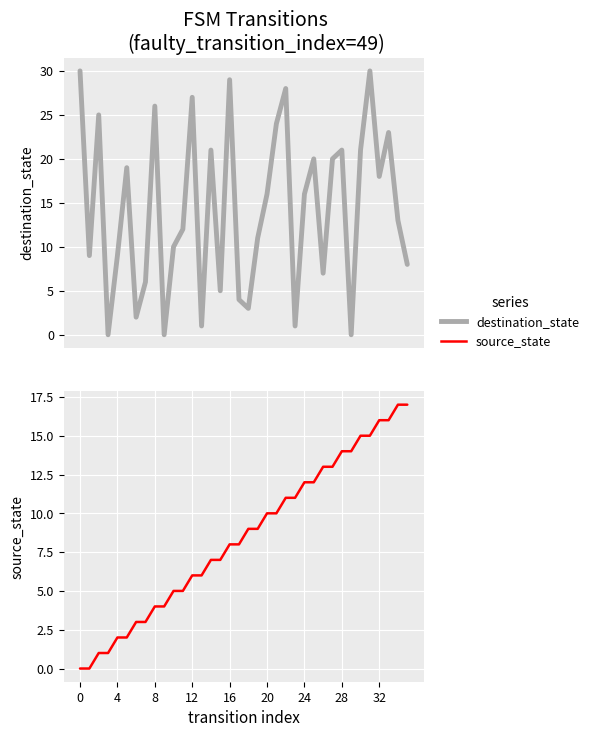

How many lines are shown in the chart?

2